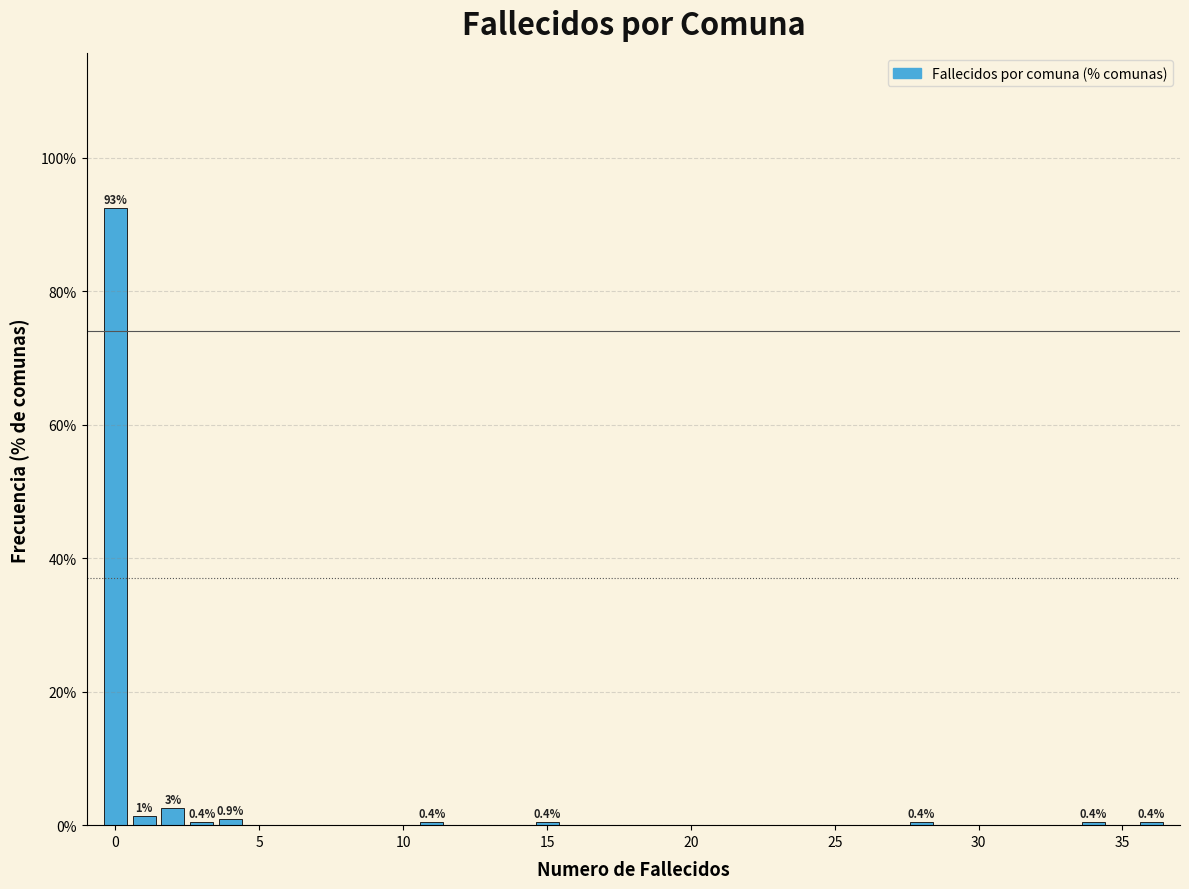

Read against the x-axis, roughly where is the centre of the tallest bar?

0.0